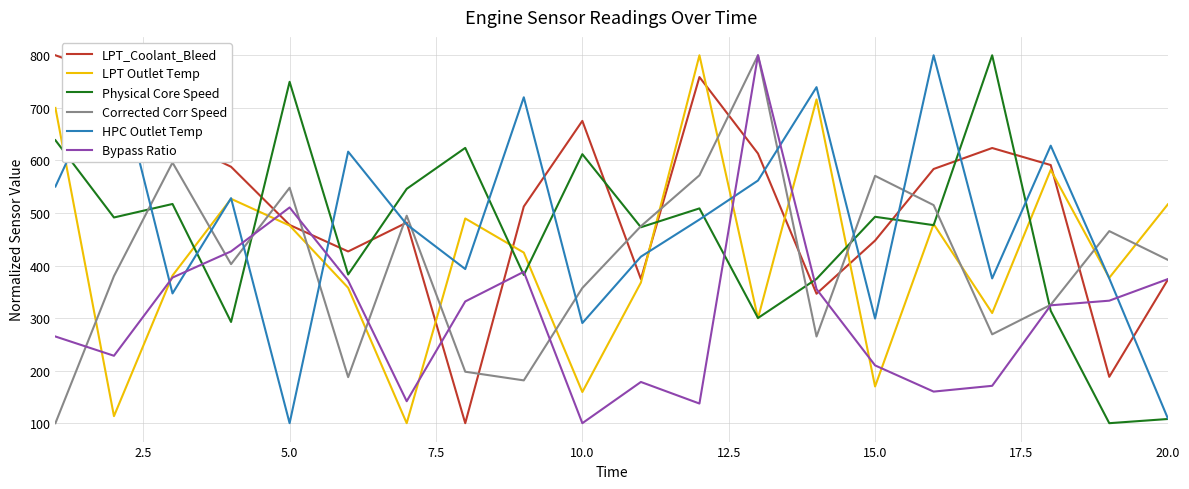

How many times do LPT_Coolant_Bleed and Corrected Corr Speed cross each other?

11